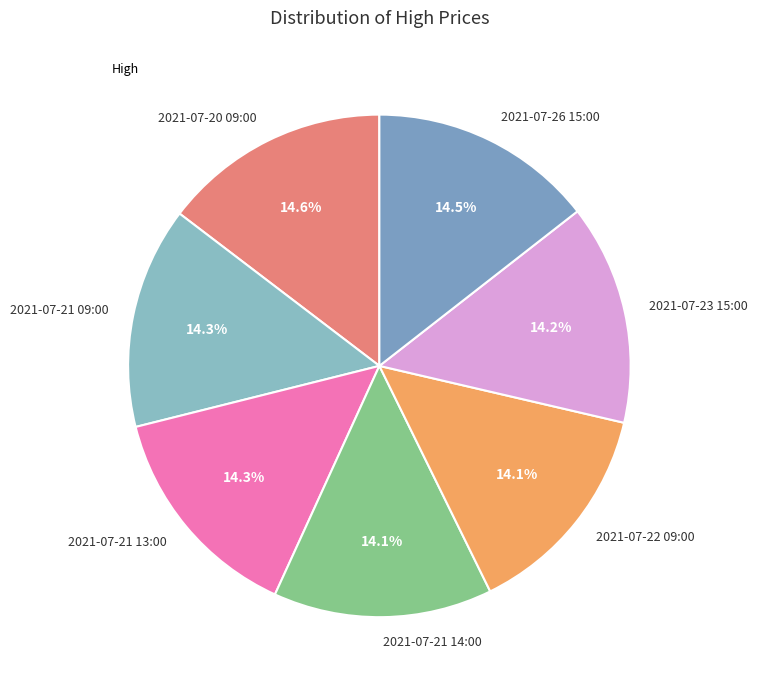

Does 2021-07-26 15:00 represent more than half of the total?

No